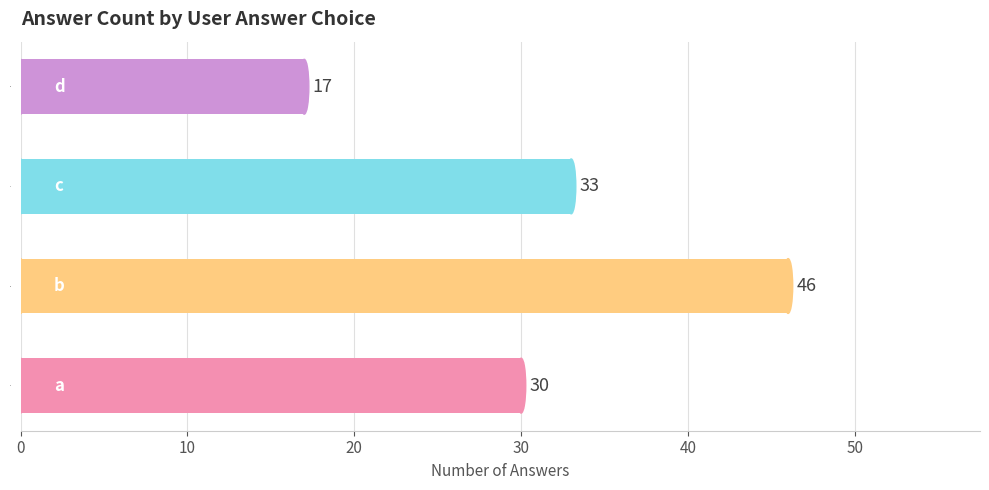

Reading top to bottom, what are all the values shown in this chart?

17	33	46	30